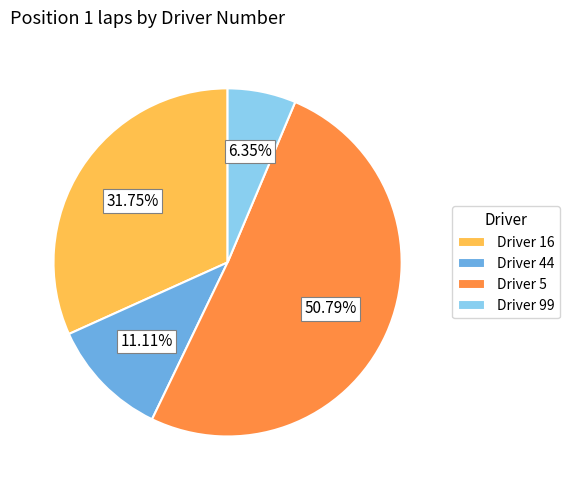

Which slice represents more than half of the pie?

Driver 5